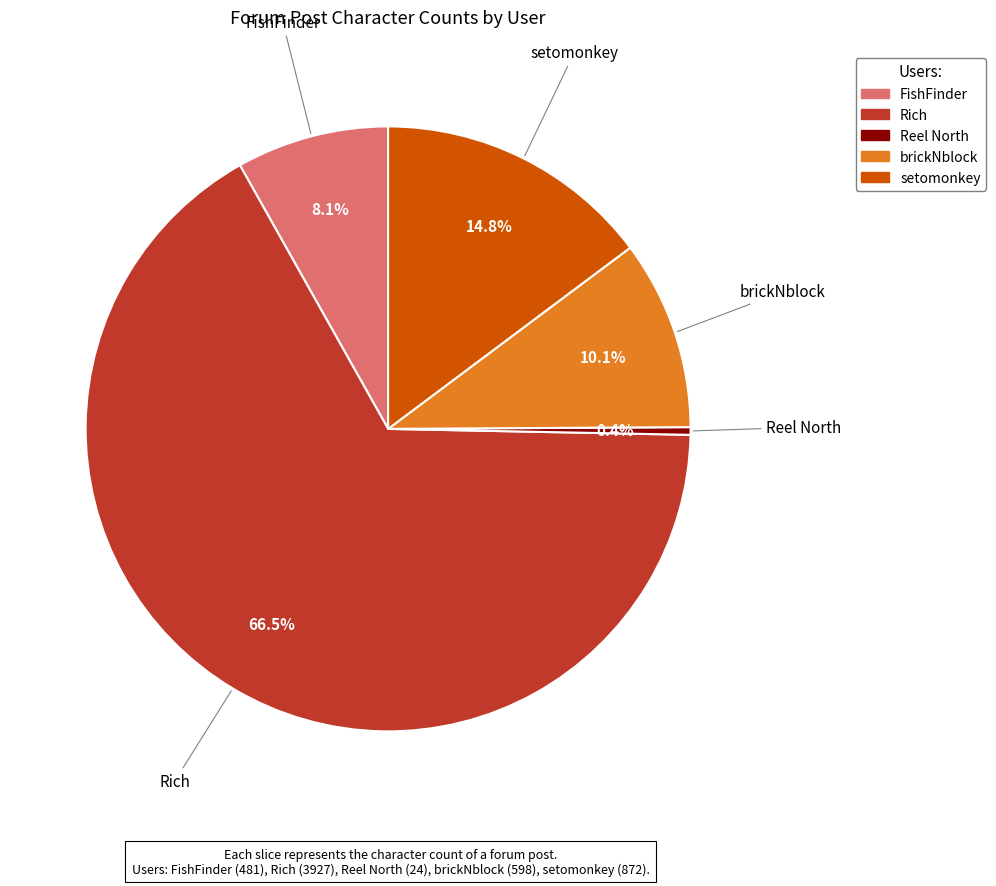

To the nearest percent, what is the difference between the largest and smallest slice percentages?

66%